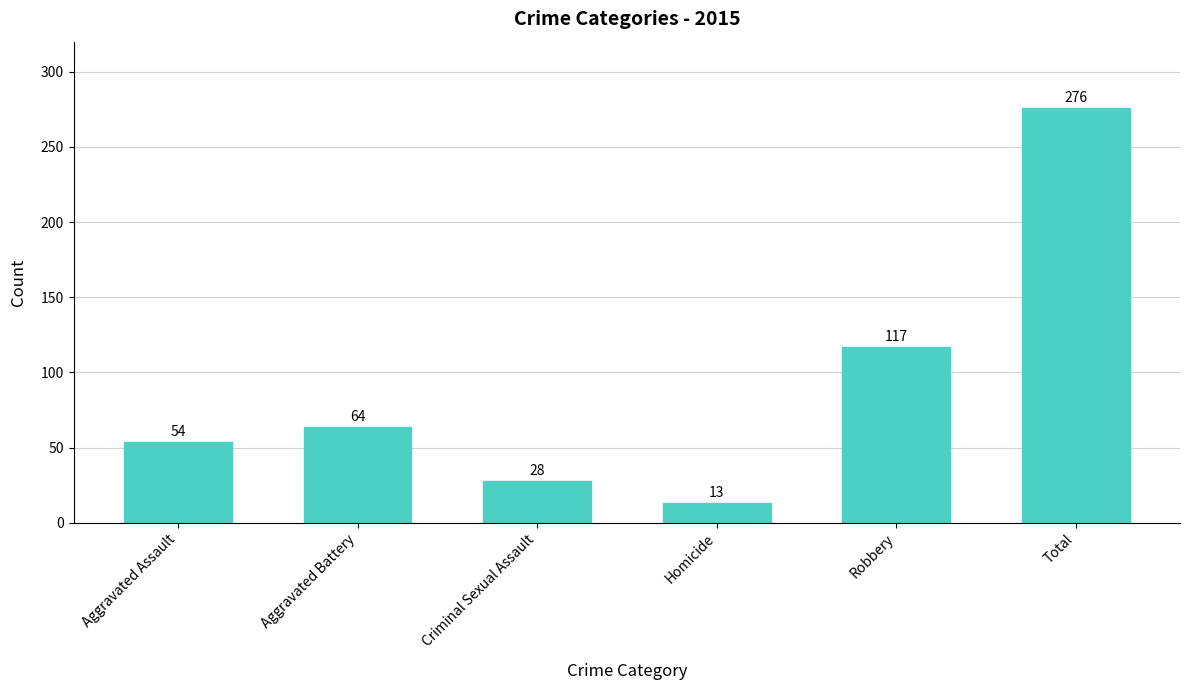

What is the approximate value at Homicide?

13